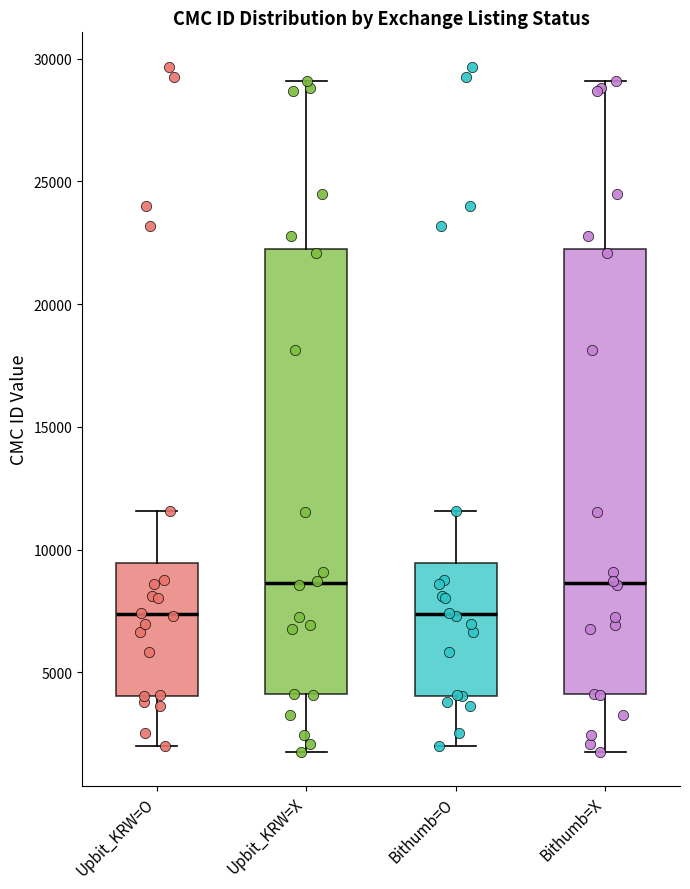

Reading left to right, transcribe this box plot: for each box, give where its median line is, the range the box spans, and where its two whiskers end, as read against the y-axis. The values are not printed on the chart, so give them approximately, as read against the axis.

Upbit_KRW=O: median 7500, box 4000 to 9500, whiskers 2000 to 11500
Upbit_KRW=X: median 8500, box 4000 to 22000, whiskers 2000 to 29000
Bithumb=O: median 7500, box 4000 to 9500, whiskers 2000 to 11500
Bithumb=X: median 8500, box 4000 to 22000, whiskers 2000 to 29000